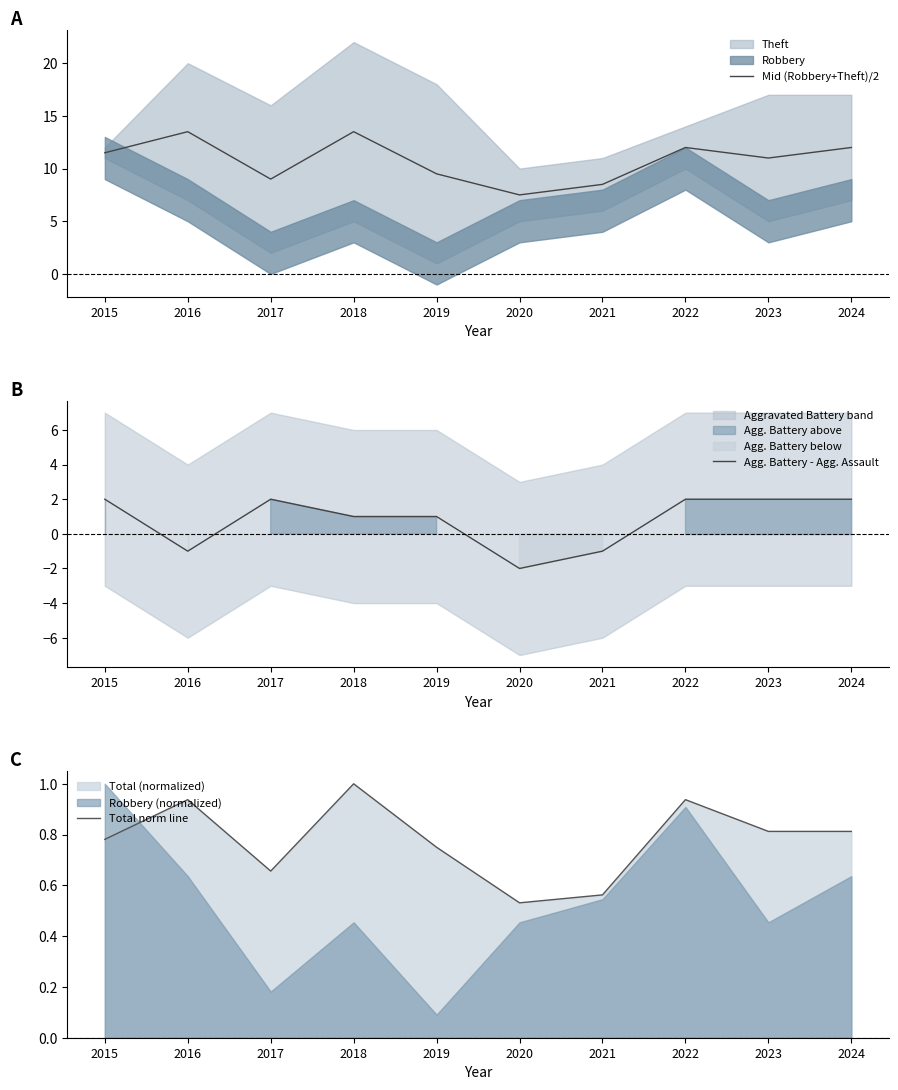

Which category has the lowest value in the Mid (Robbery+Theft)/2 series?

2020